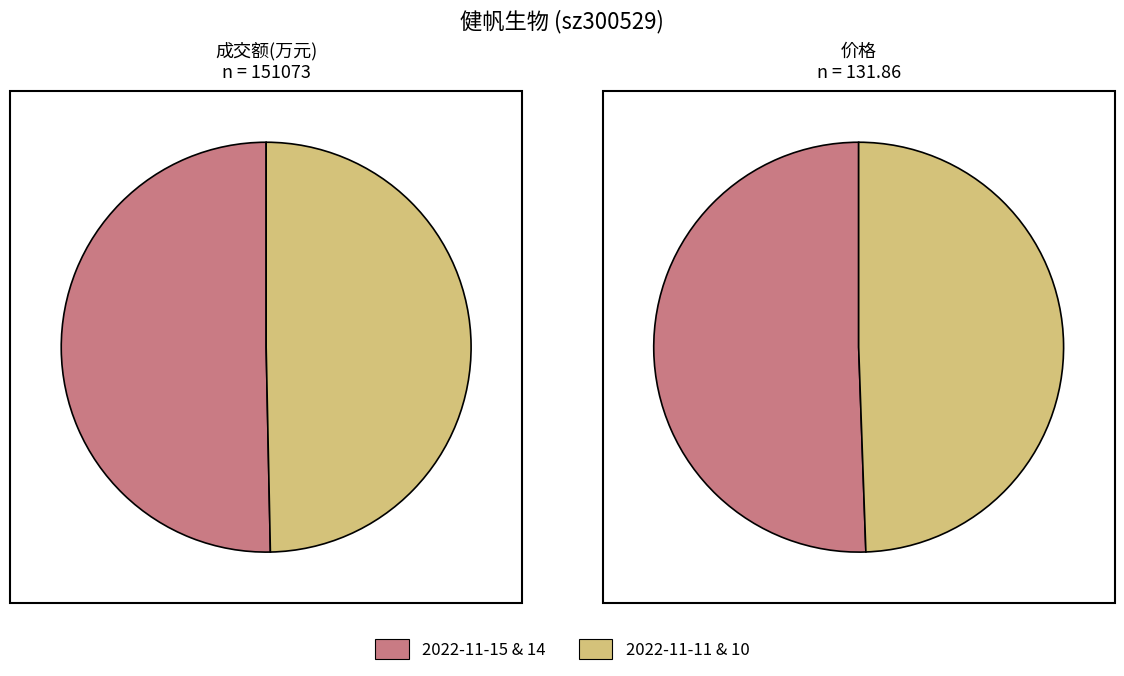

Is it true that 3 is 25% of the pie?

True